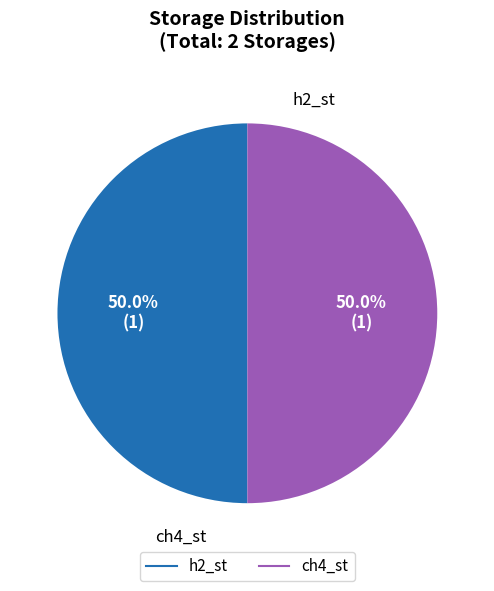

How many slices are in this pie chart?

2